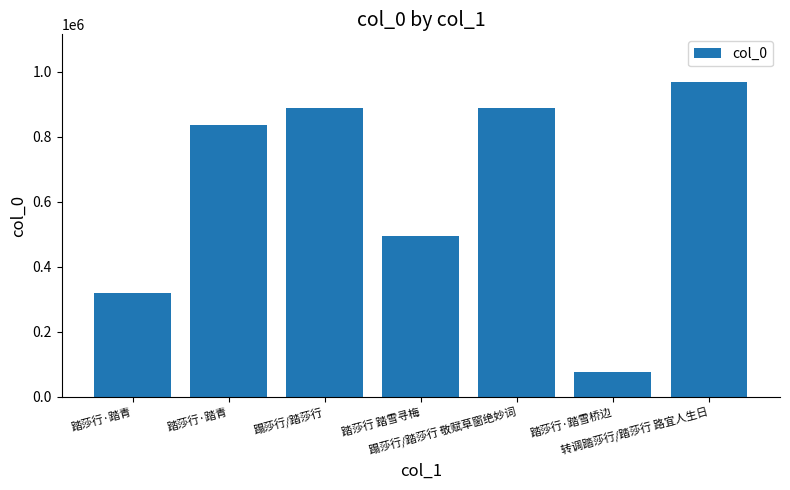

Count the number of data series in this chart.

1